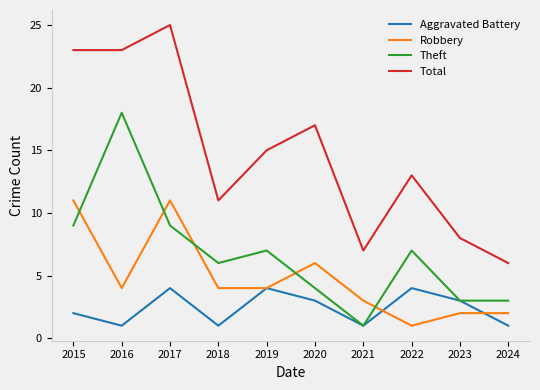

Is it true that Theft equals 7 at 2019?

True